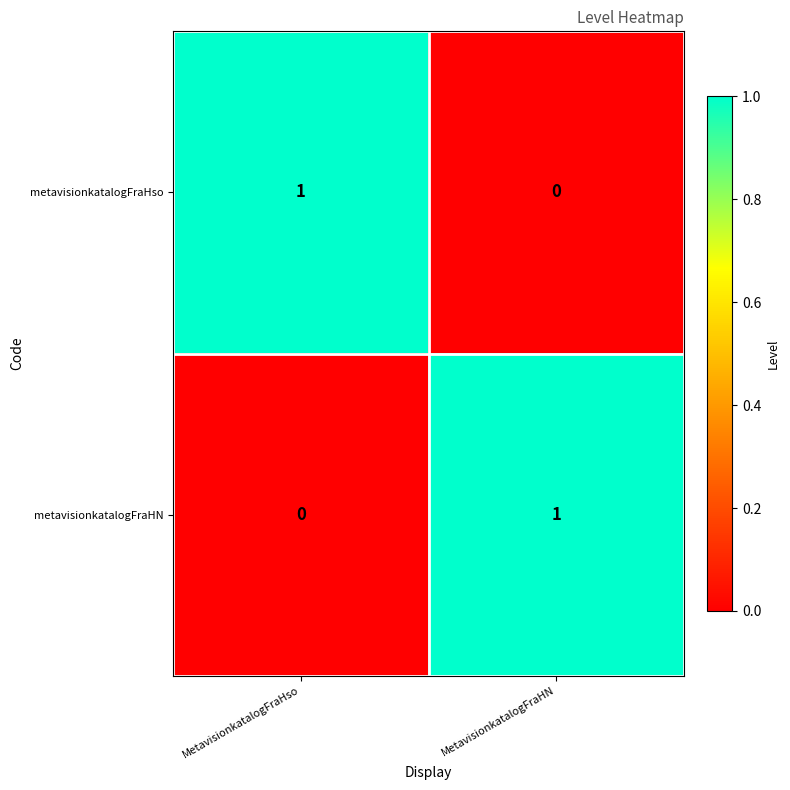

At which label does metavisionkatalogFraHso reach its minimum?

MetavisionkatalogFraHN